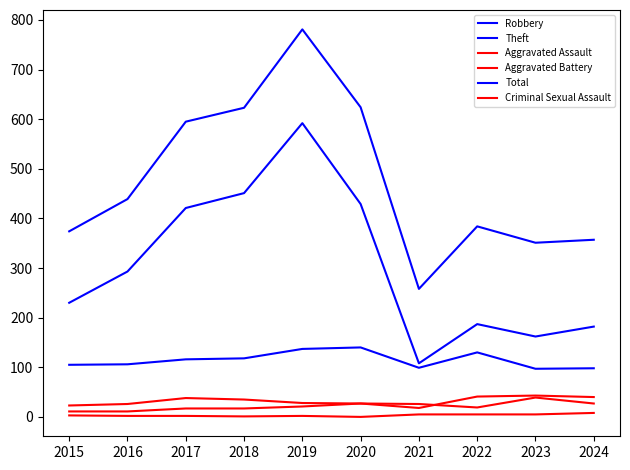

Count the number of categories in the chart.

10